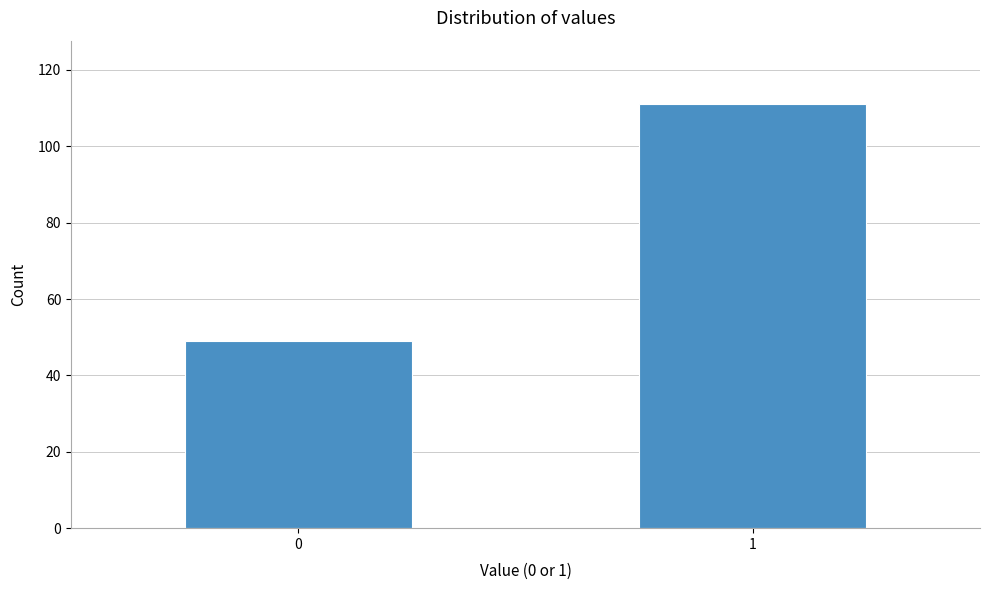

Reading left to right, extract all data points from this chart.

49	111